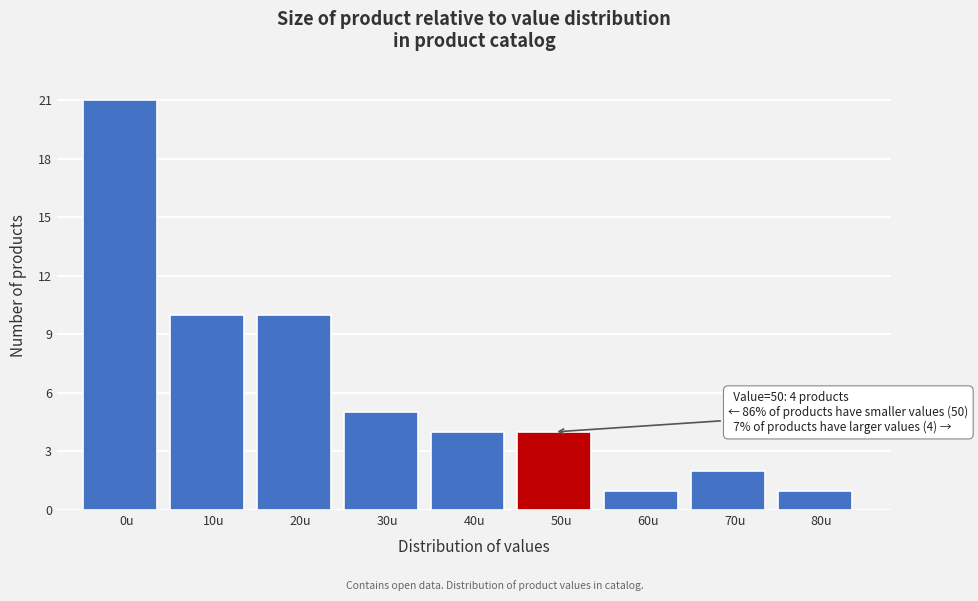

Reading right to left, list all the values displayed in this chart.

1	2	1	4	4	5	10	10	21